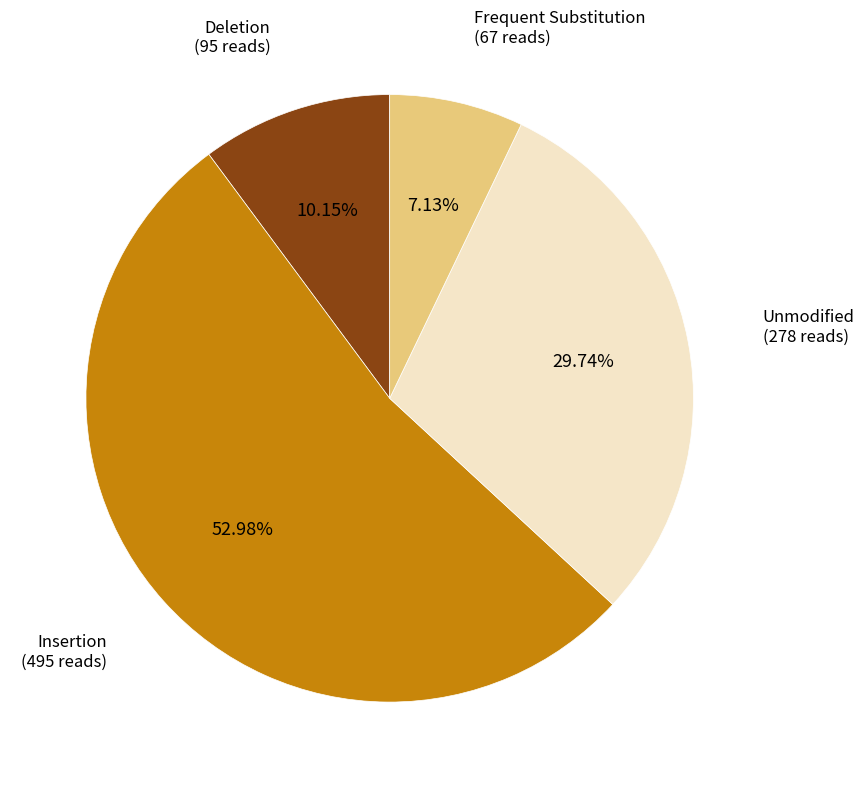

To the nearest percent, what is the difference between the largest and smallest slice percentages?

46%